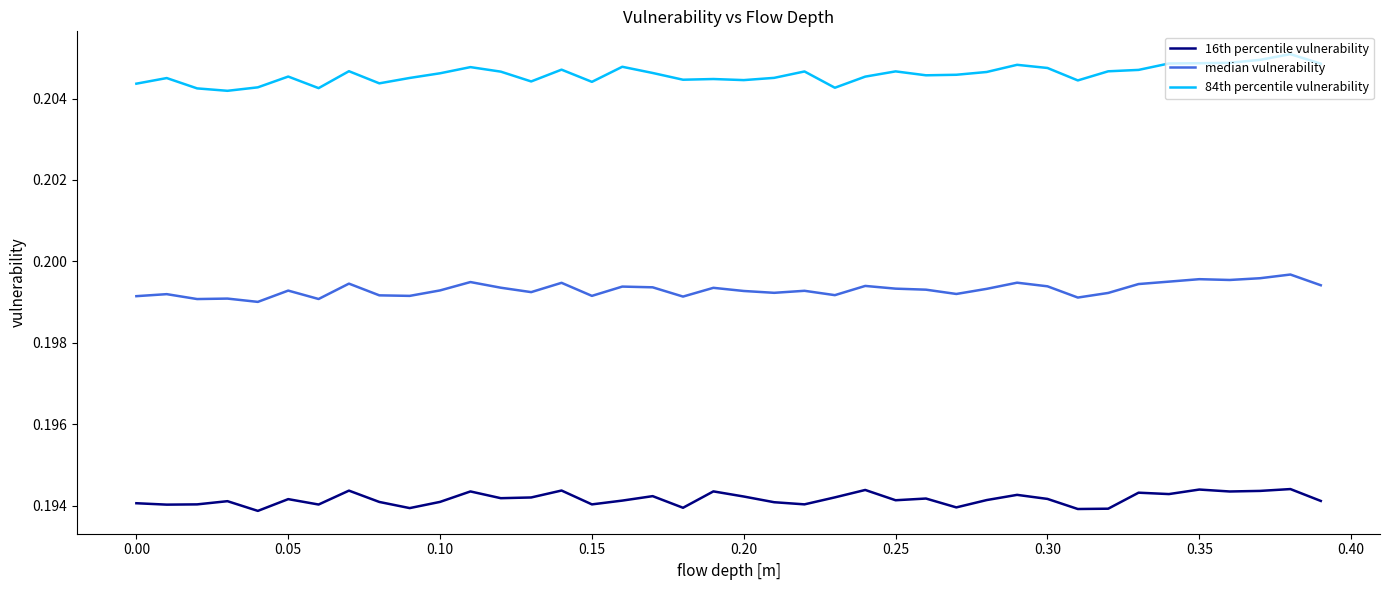

Does the chart have visible grid lines?

No